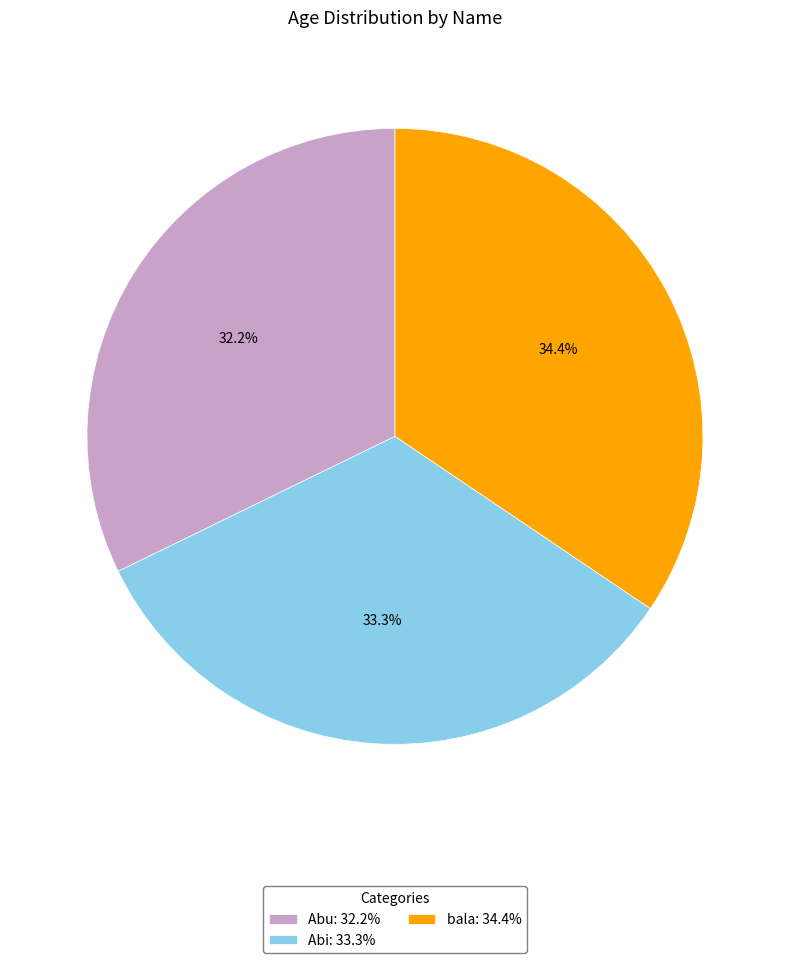

Does Abu account for over 50% of the chart?

No